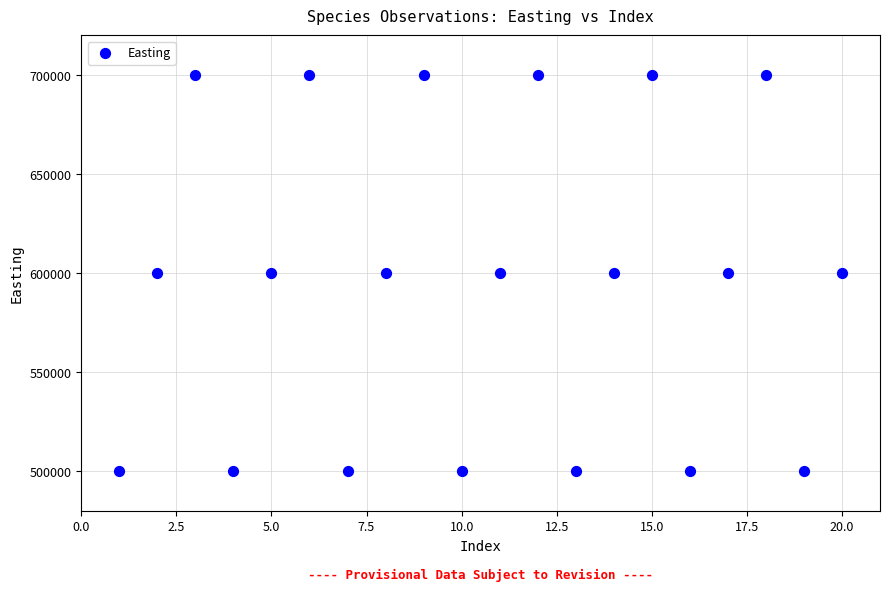

What is the range of Y values (max minus min)?

200000